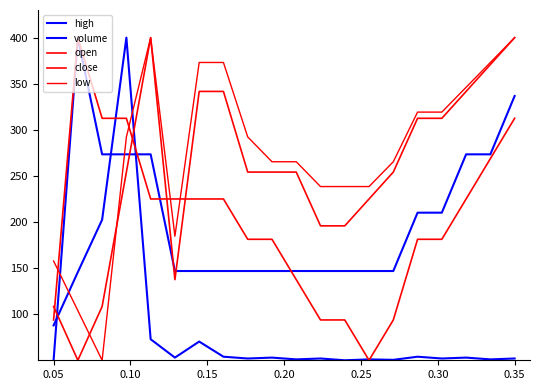

Is this an area chart (filled region under the line)?

No